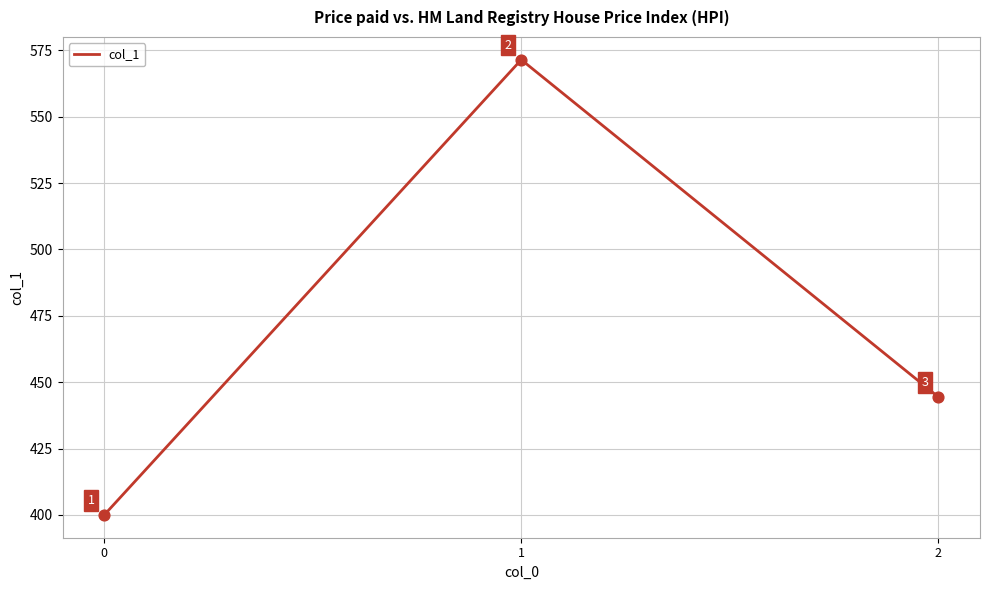

What is the change in value from 1 to 2?

-127.0